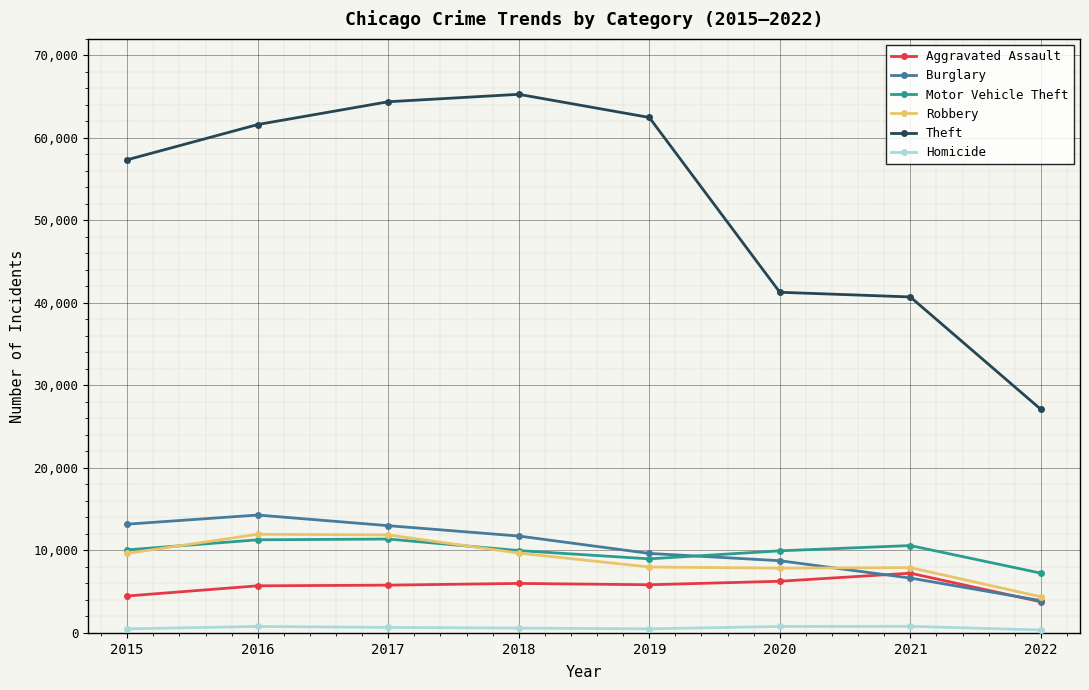

Is it true that Robbery equals 6901 at 2017?

False